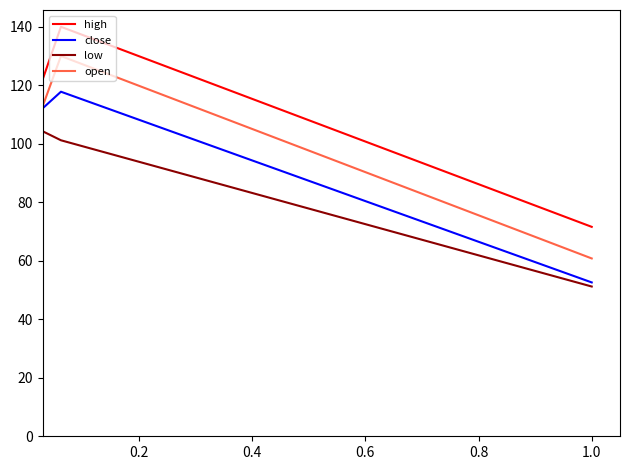

What is the maximum value for high?

140.0